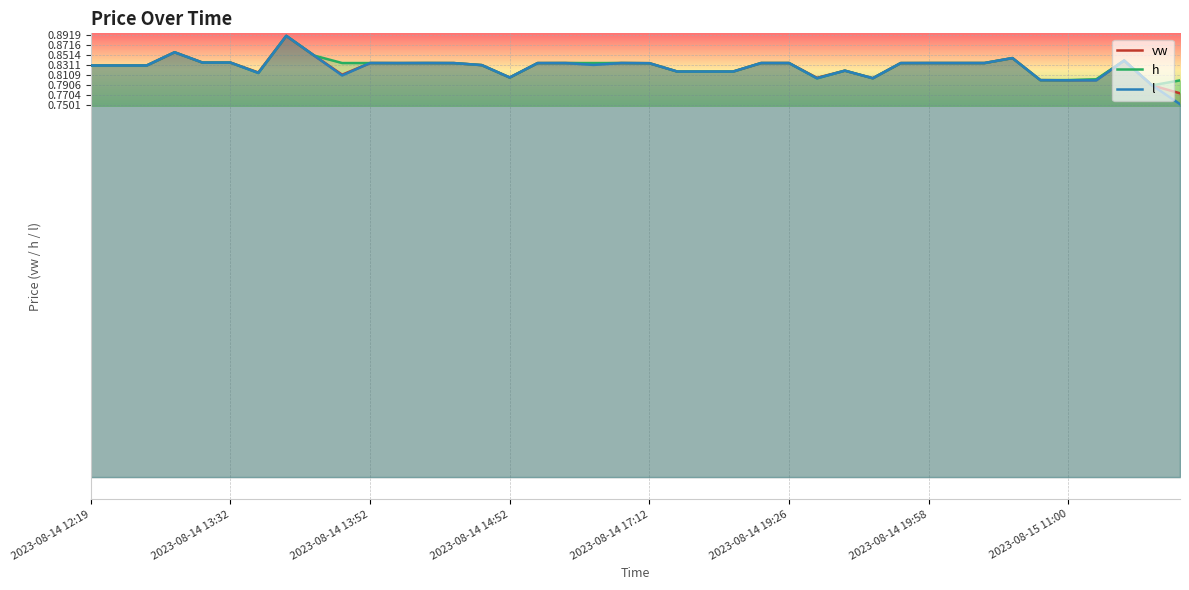

Does the chart display data point markers on the line(s)?

No